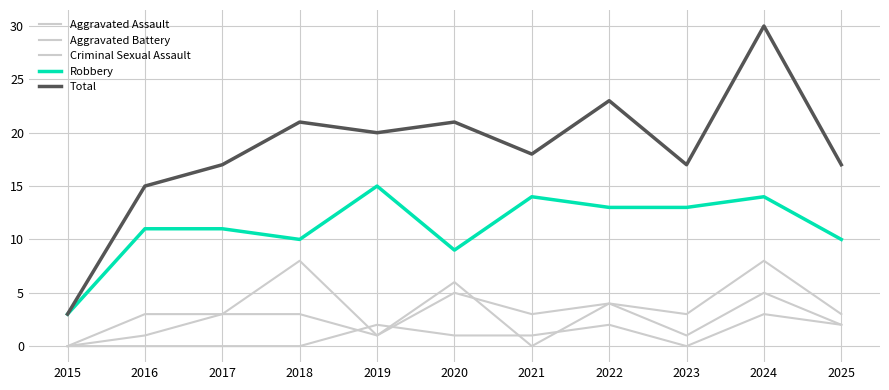

At which label does Criminal Sexual Assault reach its minimum?

2015